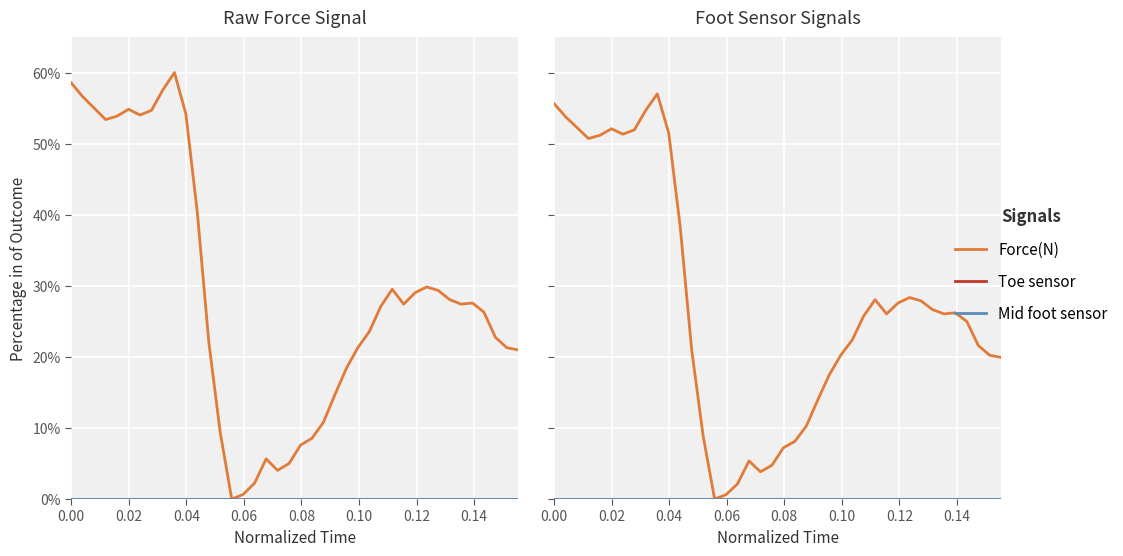

Which series changed the most between 0.02 and 0.08?

Force(N)